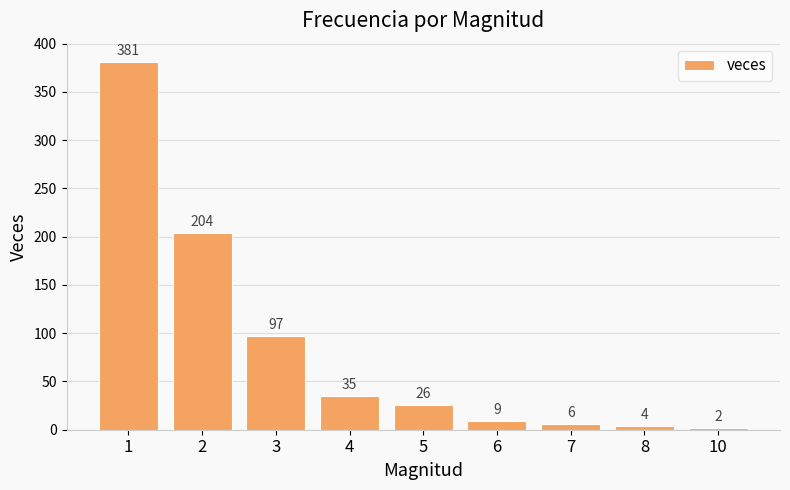

Rank the categories by value from lowest to highest.

10, 8, 7, 6, 5, 4, 3, 2, 1